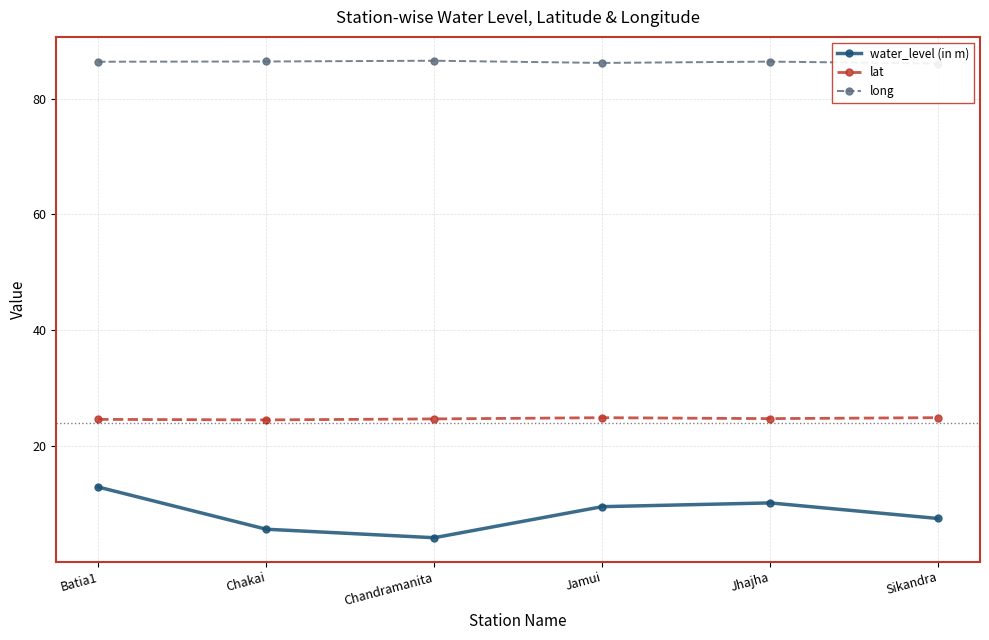

Which series has the largest range (max minus min)?

water_level (in m)